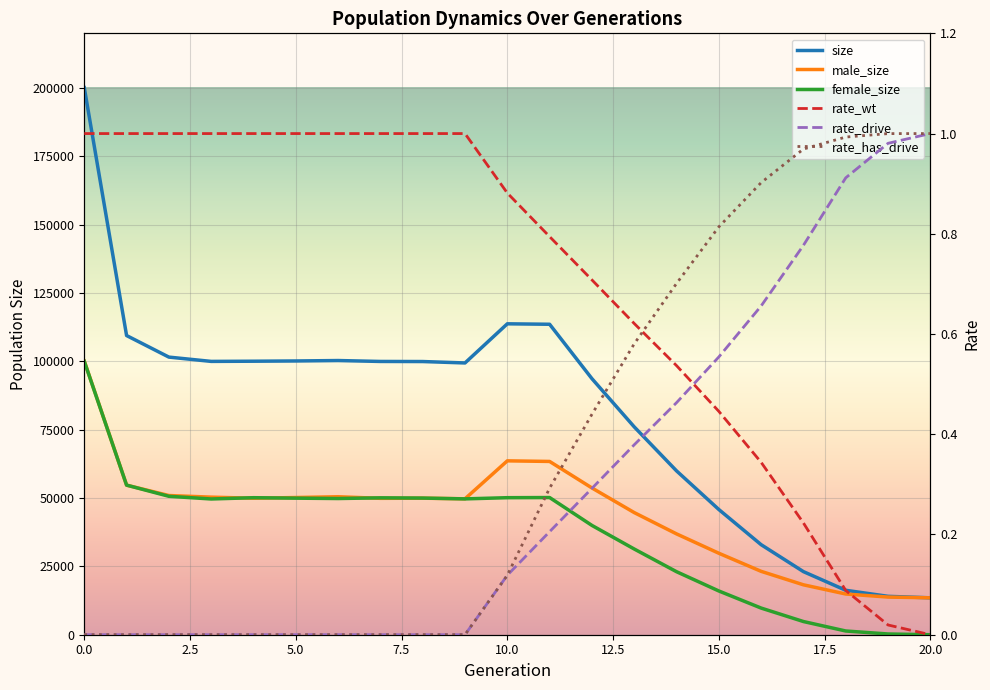

Which series has the largest range (max minus min)?

size